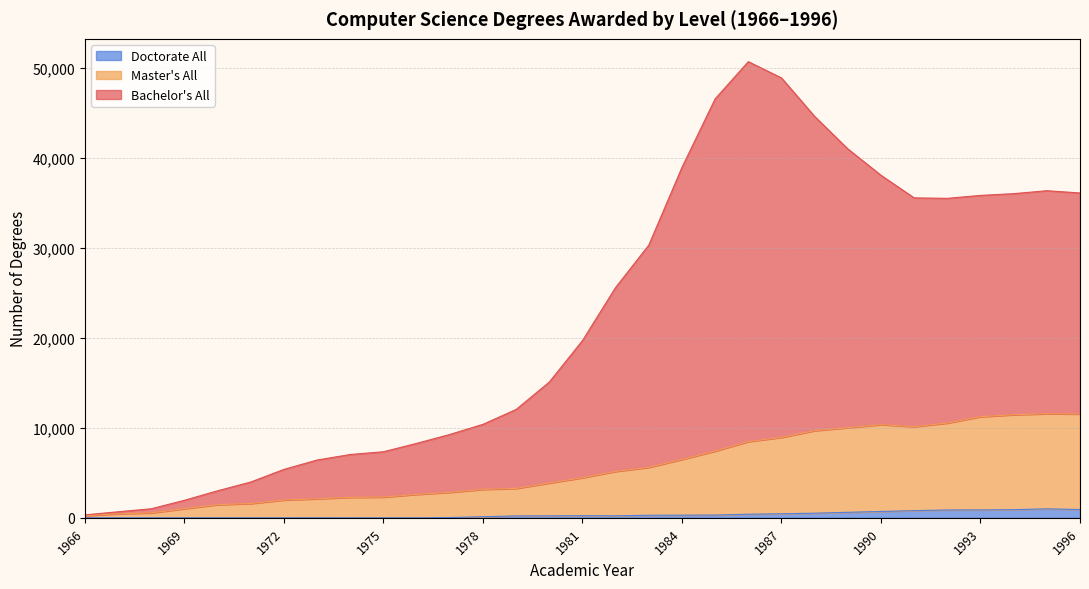

Which category has the highest value in the Doctorate All series?

1995